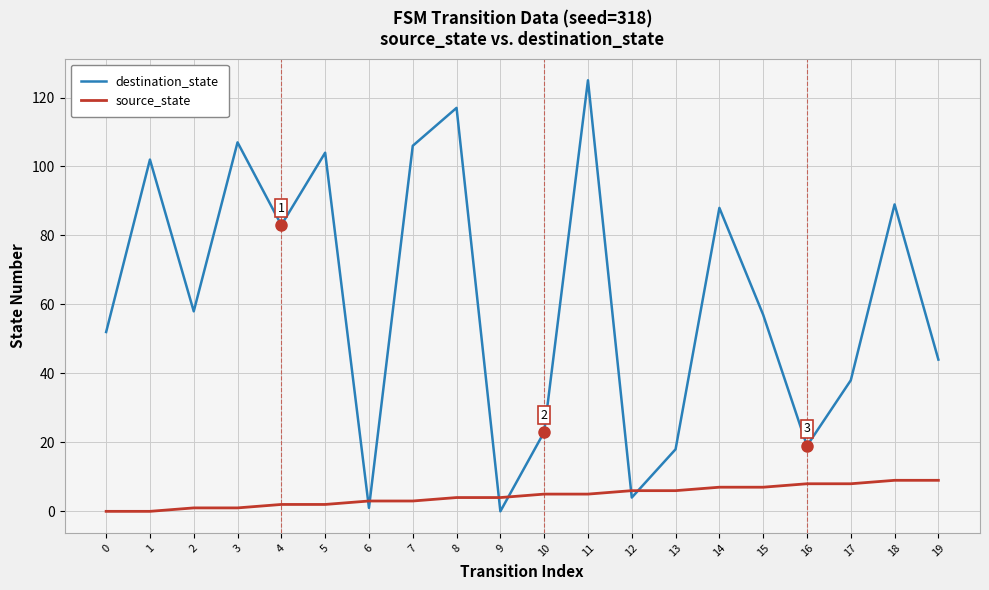

What is the greatest value displayed?

125